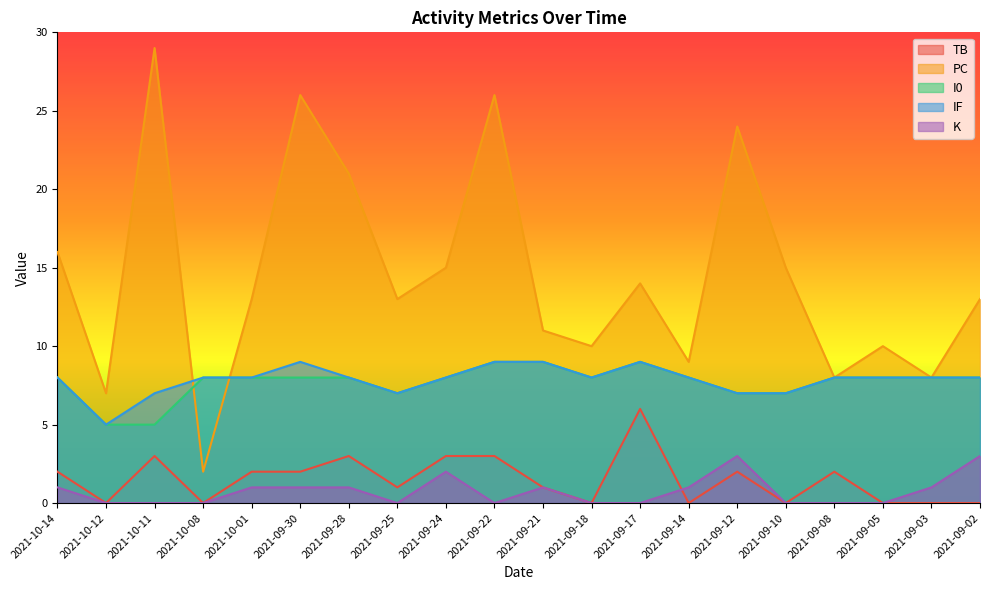

How many data points in IF are less than 8?

5